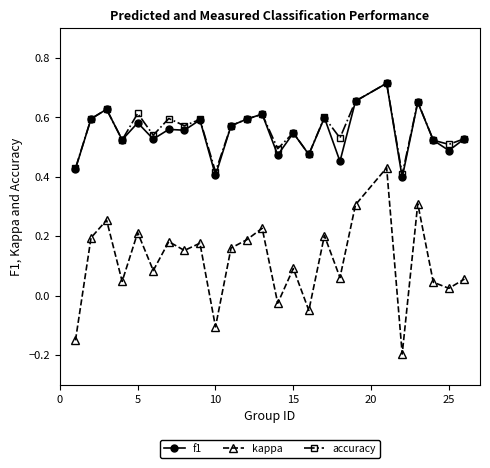

True or false: f1 has more than 2 points higher than both neighbors.

True